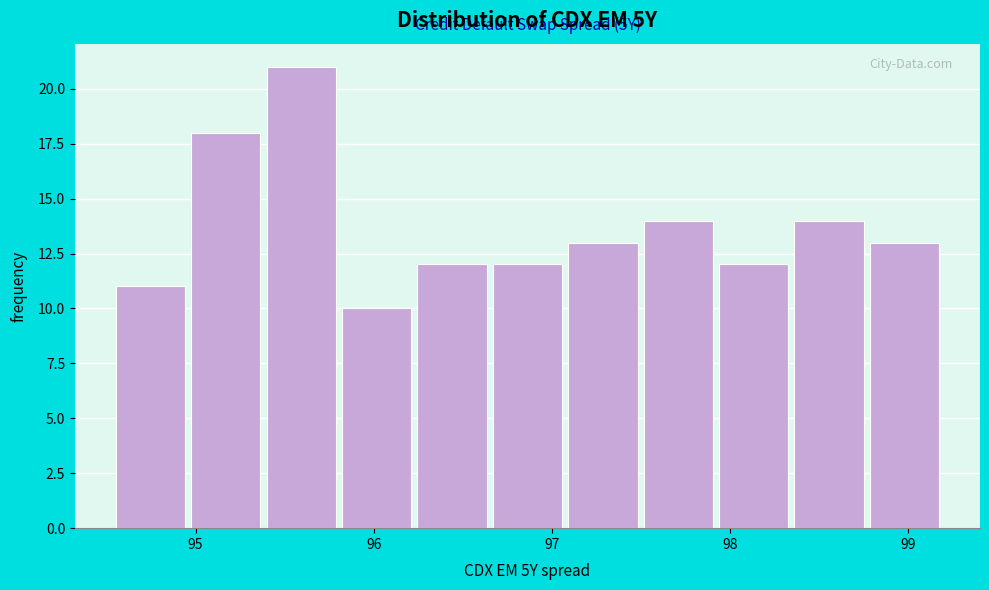

Which range on the x-axis has the tallest bar?

95.4 to 95.8